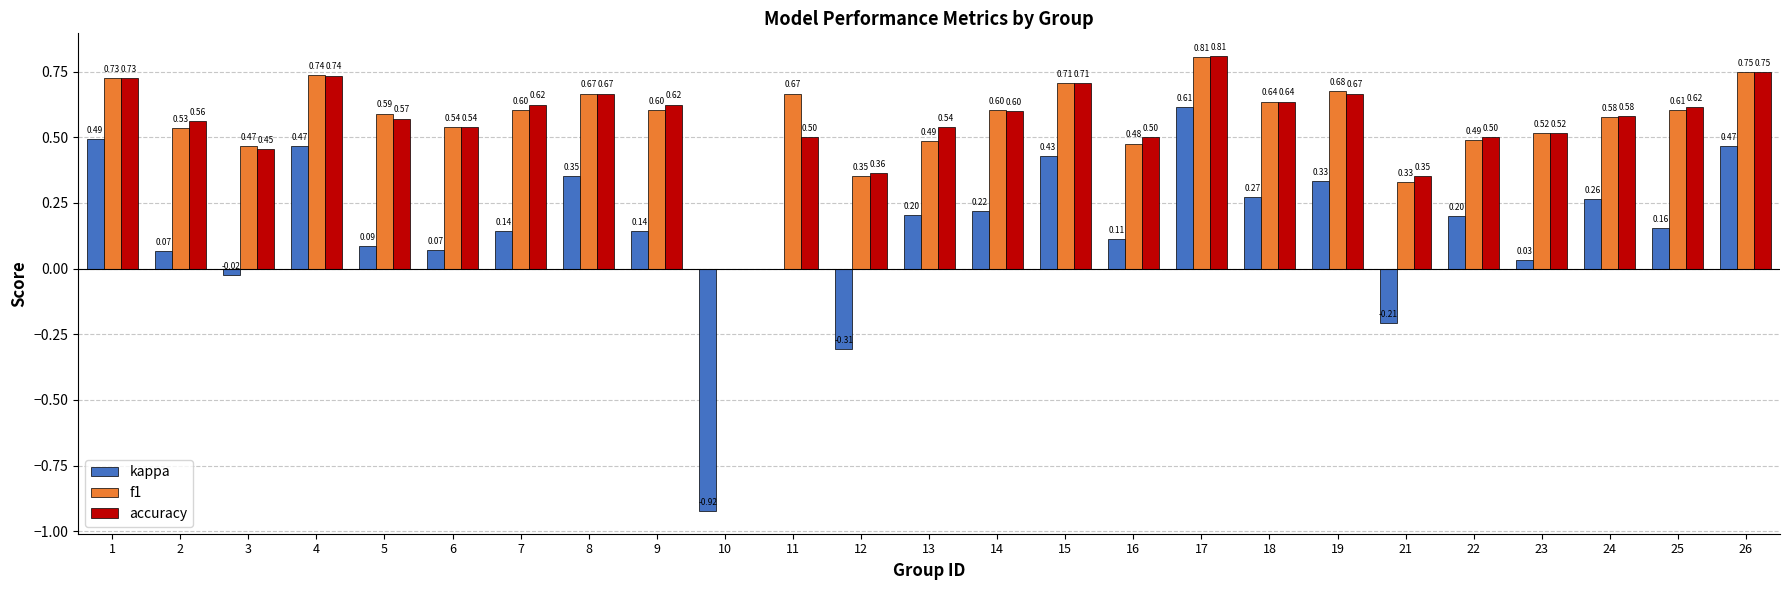

What are all the series names shown in the legend?

kappa, f1, accuracy